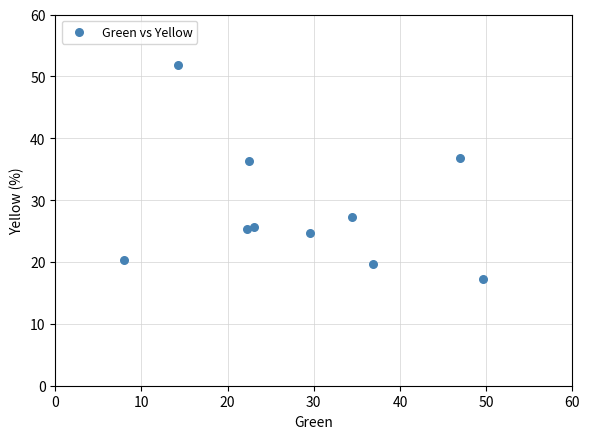

What is the range of X values (max minus min)?

41.7